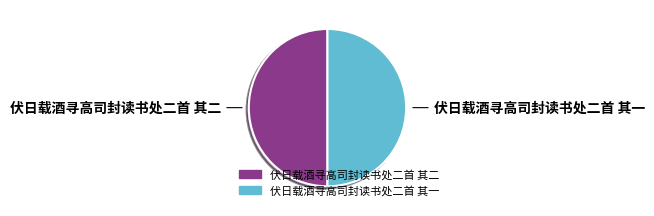

Approximately how many times larger is the value at 伏日载酒寻高司封读书处二首 其二 compared to 伏日载酒寻高司封读书处二首 其一?

1.0